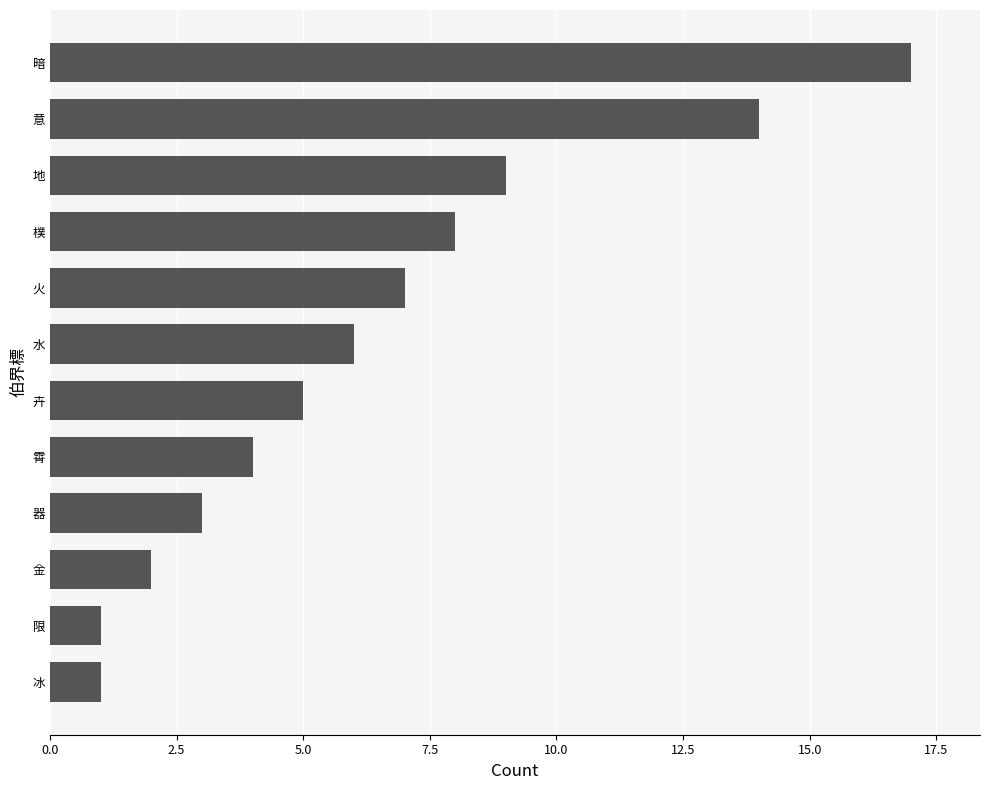

What is the difference between the values at 水 and 地?

3